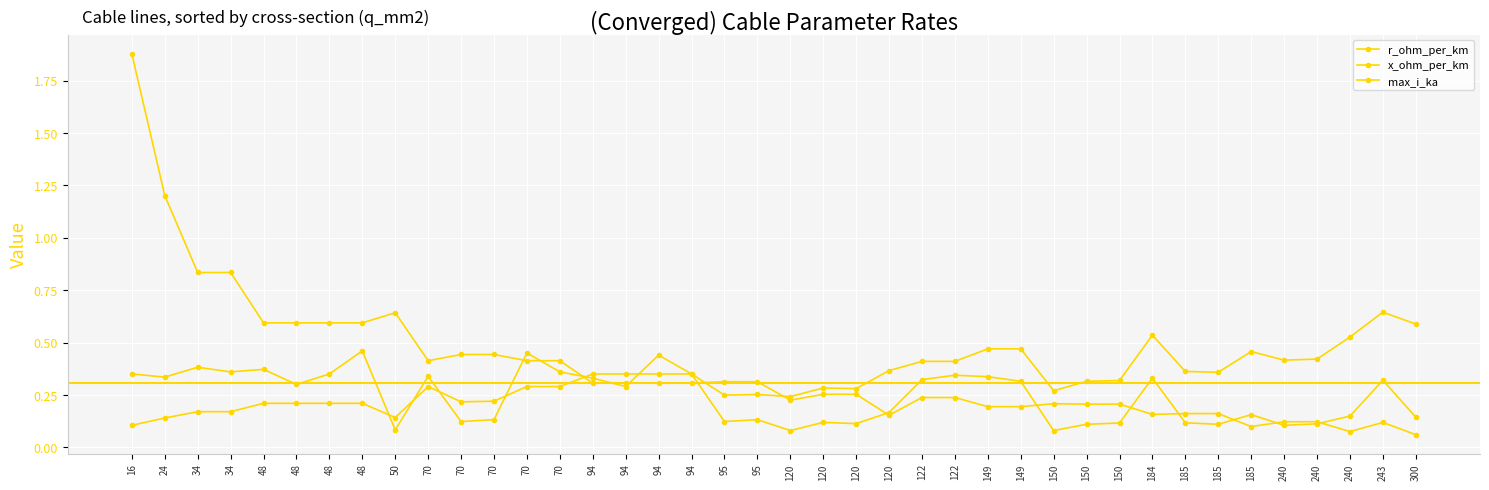

Reading right to left, what are all the values shown in this chart?

r_ohm_per_km: 300=0.1	243=0.1	240=0.1	240=0.1	240=0.1	185=0.1	185=0.2	185=0.2	184=0.2	150=0.2	150=0.2	150=0.2	149=0.2	149=0.2	122=0.2	122=0.2	120=0.2	120=0.3	120=0.3	120=0.2	95=0.3	95=0.3	94=0.3	94=0.3	94=0.3	94=0.3	70=0.4	70=0.4	70=0.4	70=0.4	70=0.4	50=0.6	48=0.6	48=0.6	48=0.6	48=0.6	34=0.8	34=0.8	24=1.2	16=1.9
x_ohm_per_km: 300=0.1	243=0.3	240=0.1	240=0.1	240=0.1	185=0.2	185=0.1	185=0.1	184=0.3	150=0.1	150=0.1	150=0.1	149=0.3	149=0.3	122=0.3	122=0.3	120=0.2	120=0.1	120=0.1	120=0.1	95=0.1	95=0.1	94=0.3	94=0.4	94=0.3	94=0.3	70=0.4	70=0.5	70=0.1	70=0.1	70=0.3	50=0.1	48=0.5	48=0.3	48=0.3	48=0.4	34=0.4	34=0.4	24=0.3	16=0.3
max_i_ka: 300=0.6	243=0.6	240=0.5	240=0.4	240=0.4	185=0.5	185=0.4	185=0.4	184=0.5	150=0.3	150=0.3	150=0.3	149=0.5	149=0.5	122=0.4	122=0.4	120=0.4	120=0.3	120=0.3	120=0.2	95=0.3	95=0.2	94=0.3	94=0.3	94=0.3	94=0.3	70=0.3	70=0.3	70=0.2	70=0.2	70=0.3	50=0.1	48=0.2	48=0.2	48=0.2	48=0.2	34=0.2	34=0.2	24=0.1	16=0.1